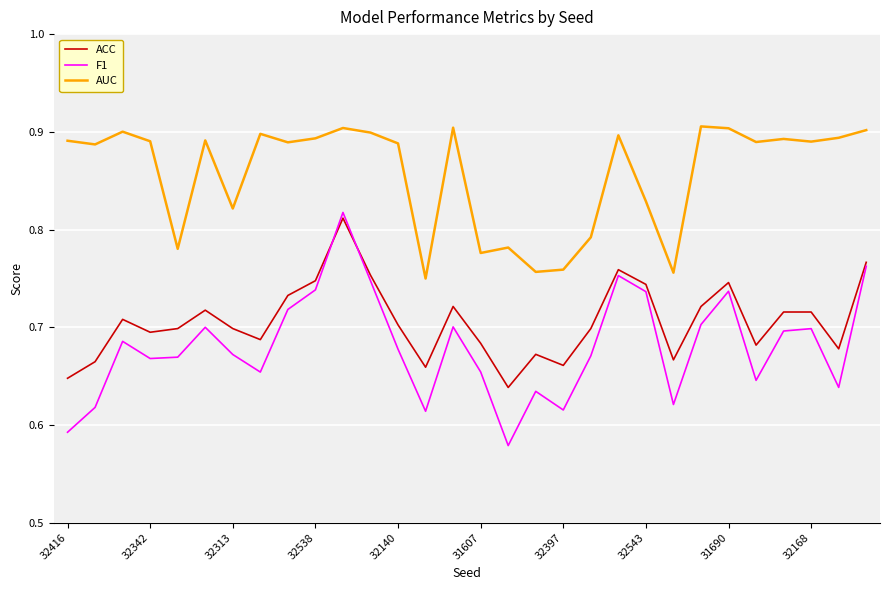

Which series has the largest total across all categories?

AUC